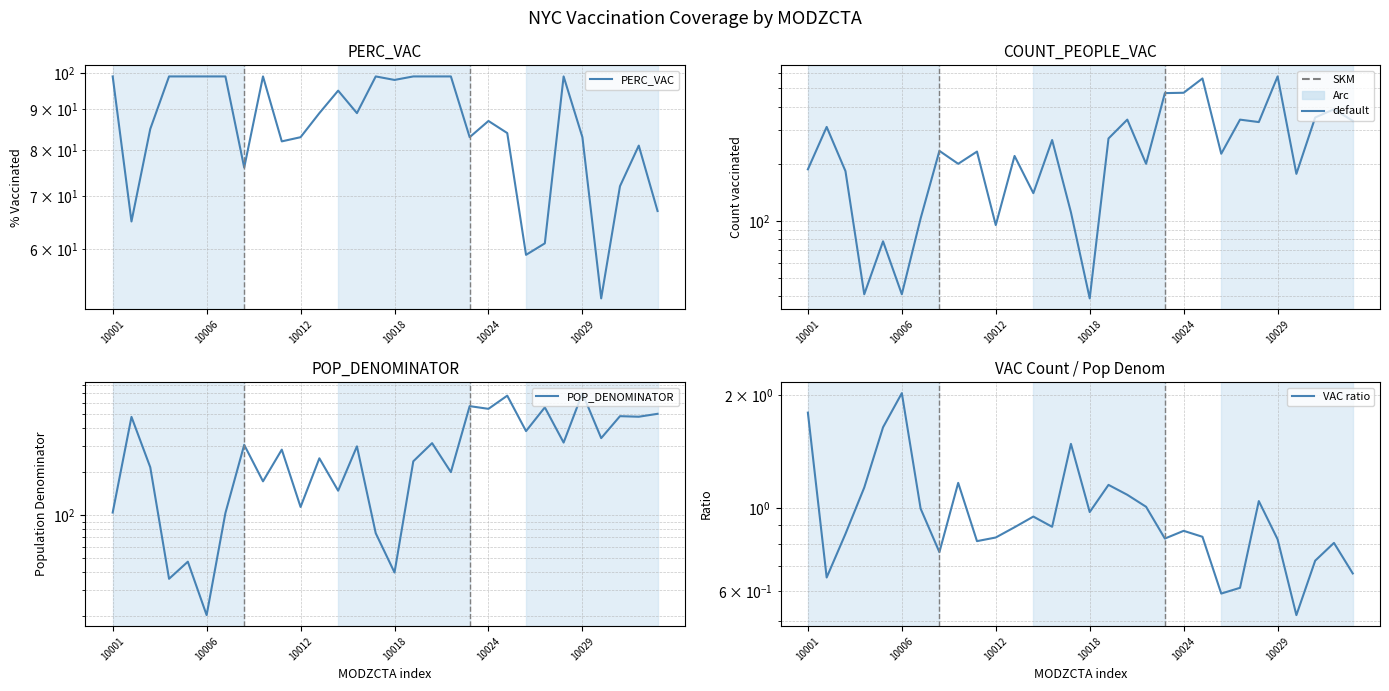

What is the difference between the highest and lowest values at 24?

331.0